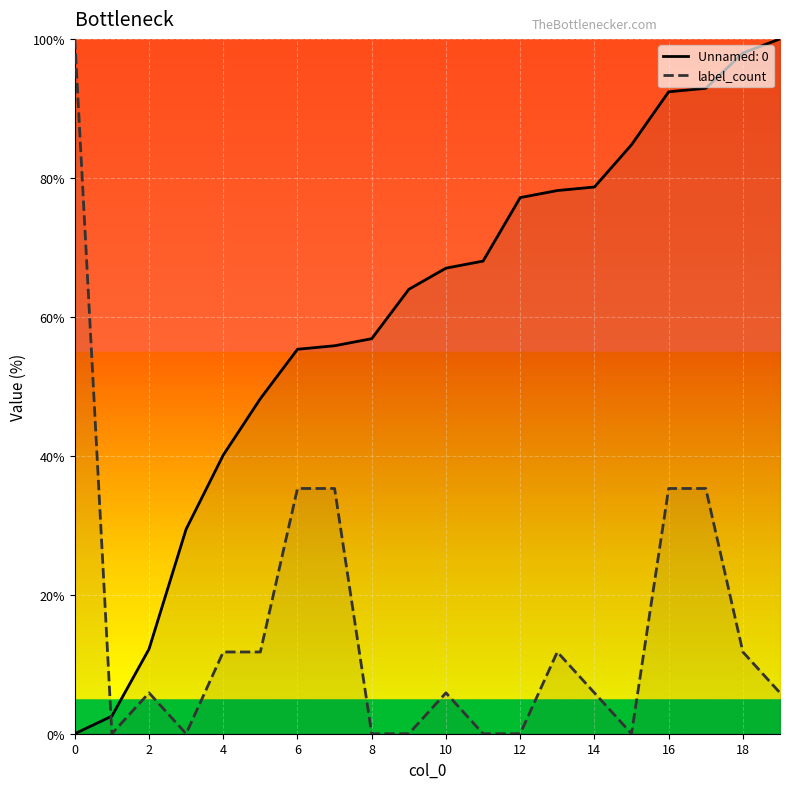

What is the spread (max minus min) of values at 6?

20.0